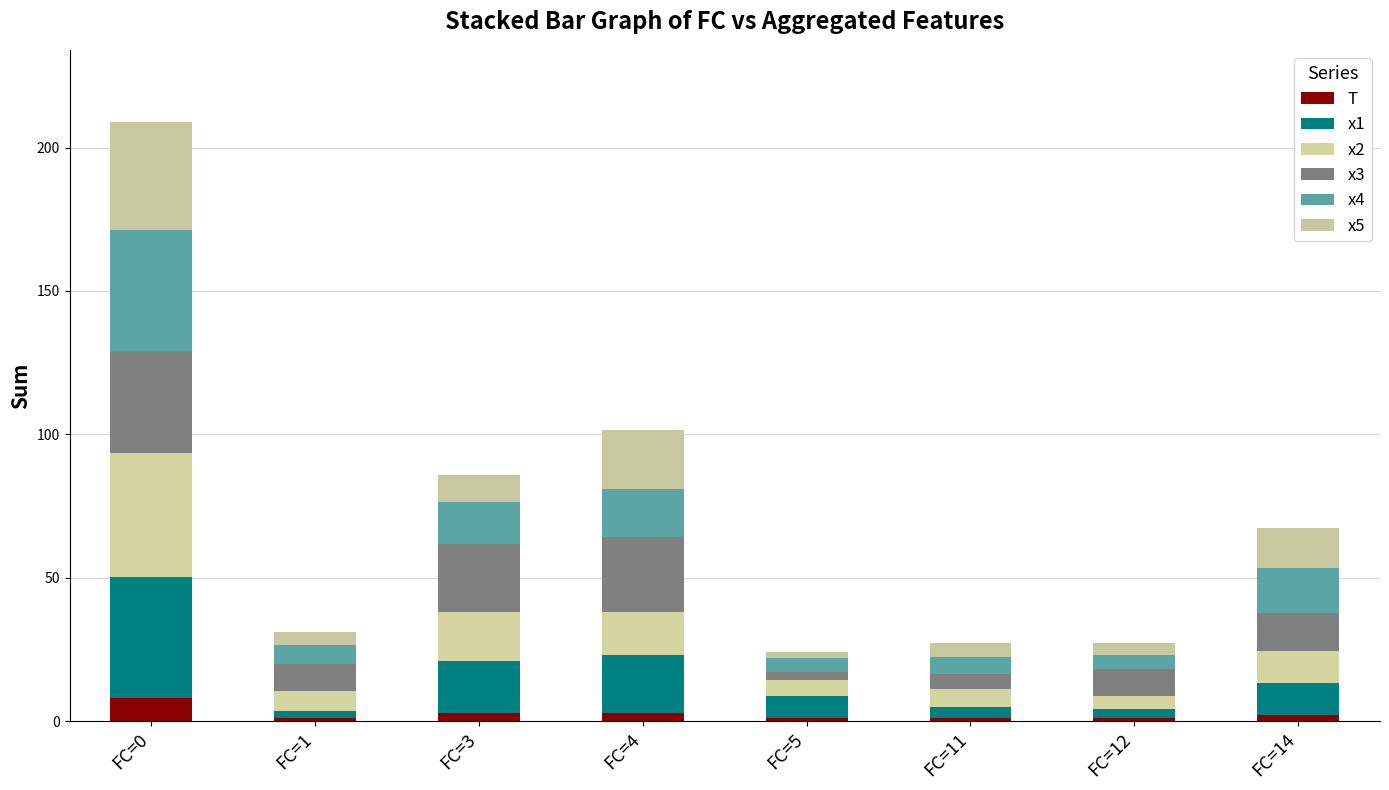

The x1 series shows 5.1 at FC=14. True or false?

False